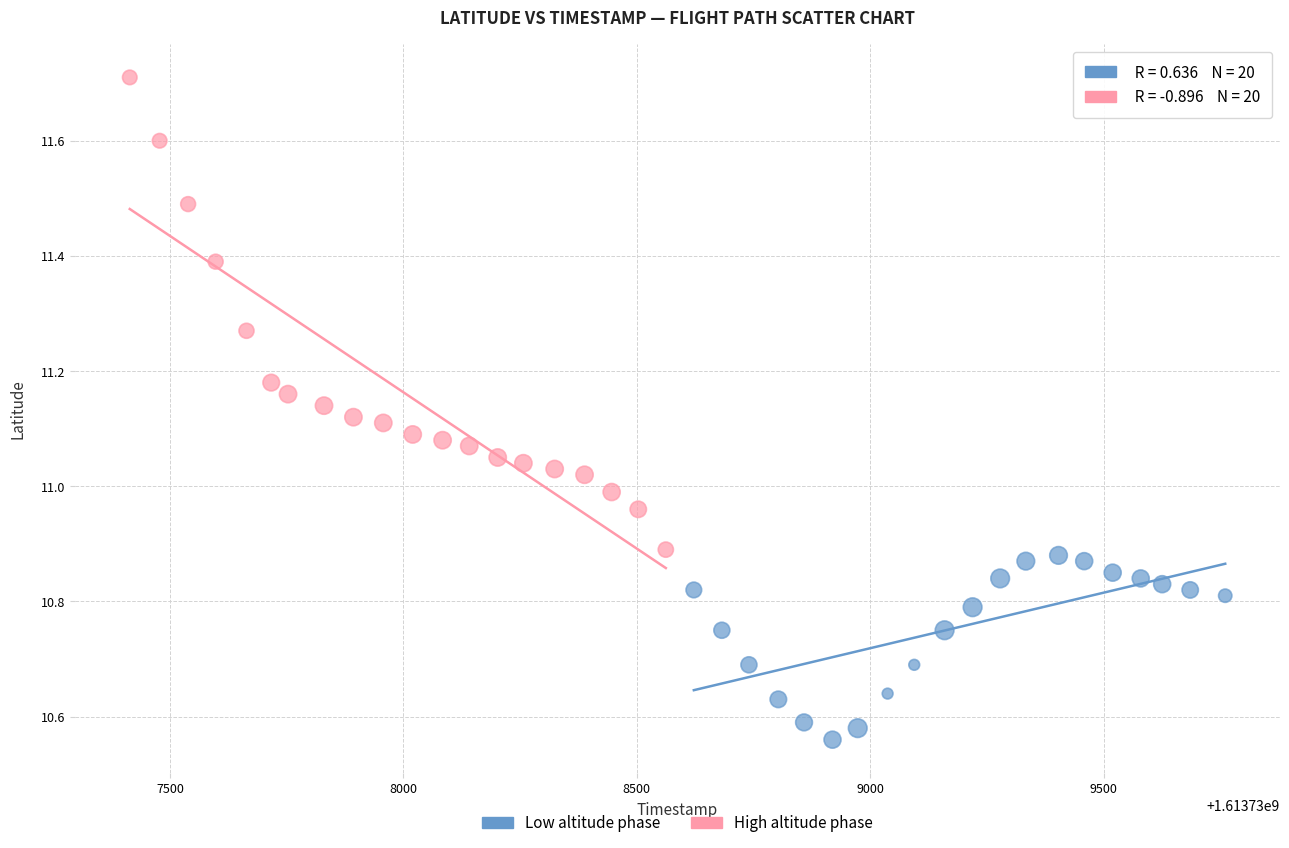

Which series reaches the minimum Y coordinate?

Low altitude phase